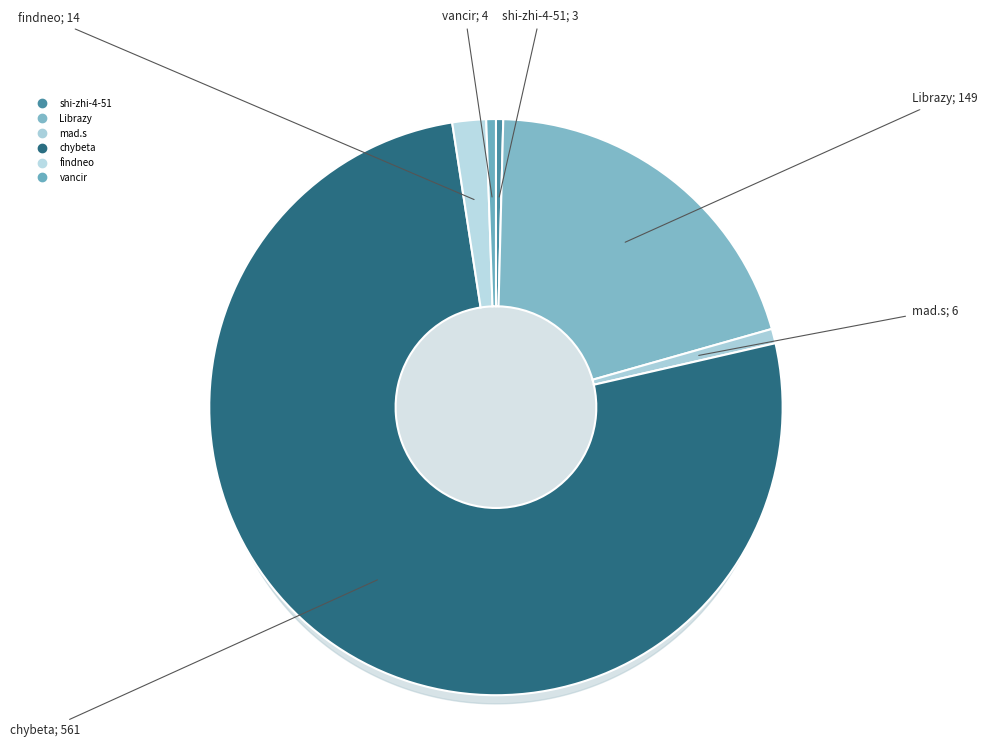

What percentage is NOT represented by vancir?

99.5%